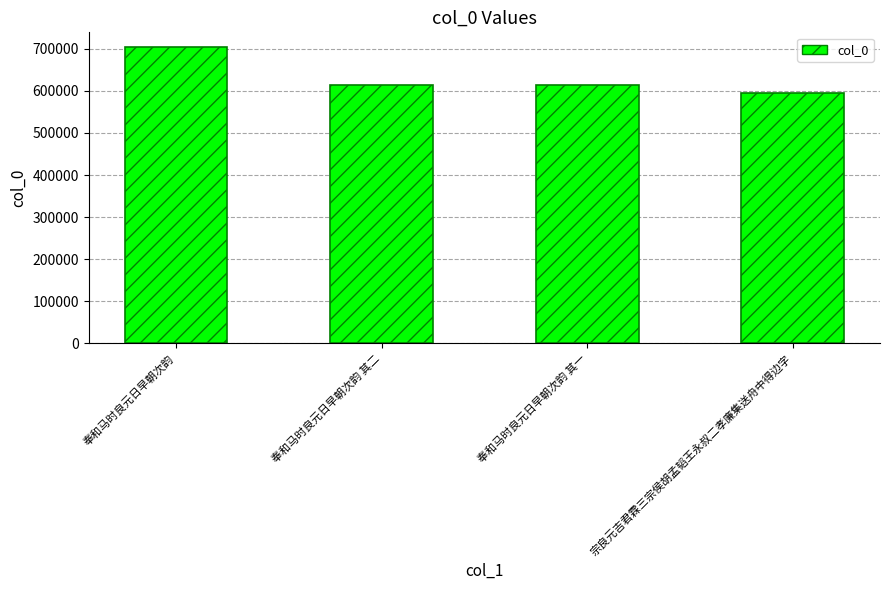

What is the difference between the maximum and minimum values?

109284